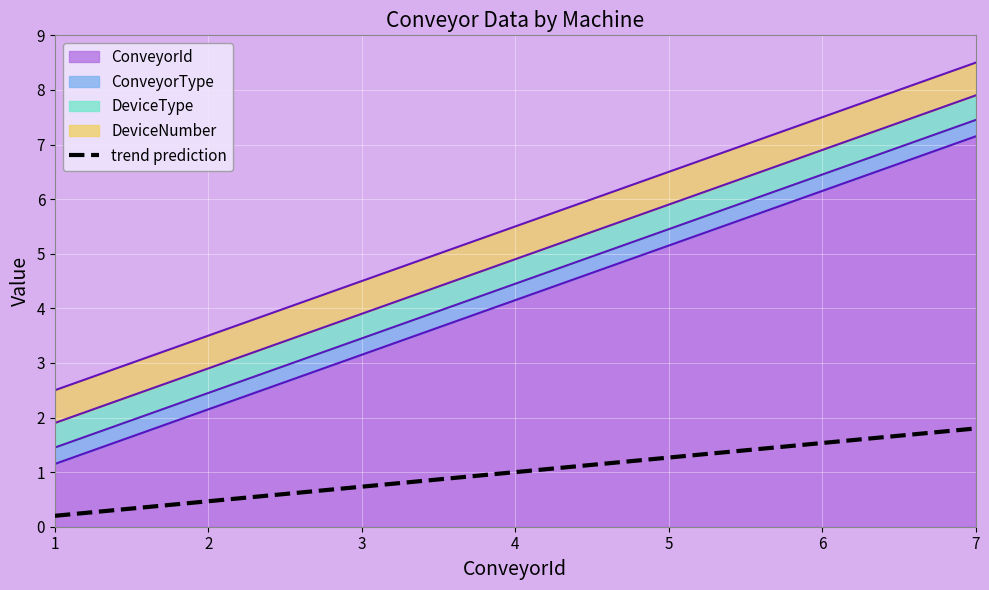

How many lines are shown in the chart?

1